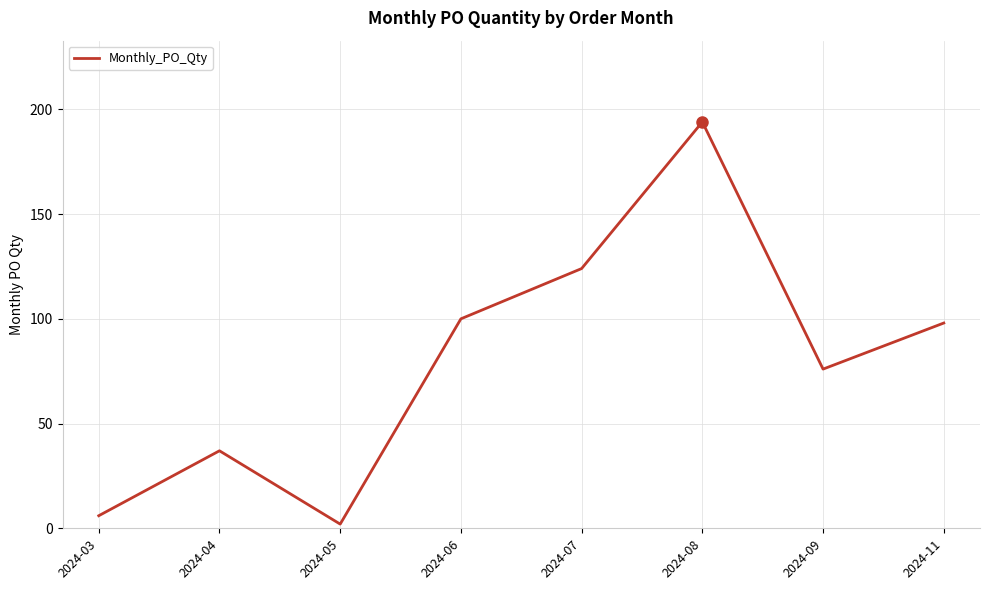

Count the number of categories in the chart.

8